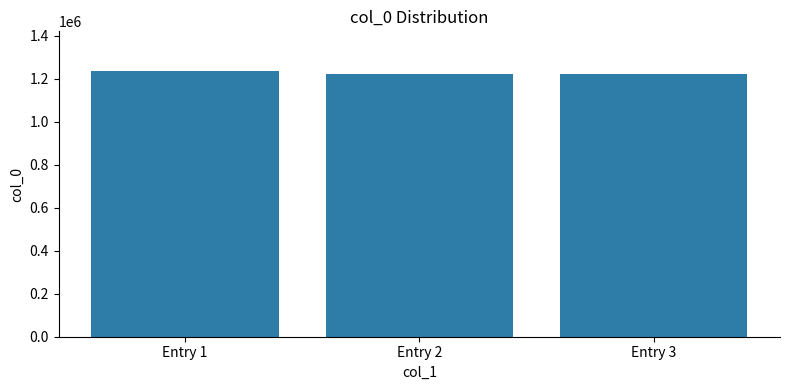

The chart shows a value of 1225082 at Entry 2. True or false?

True